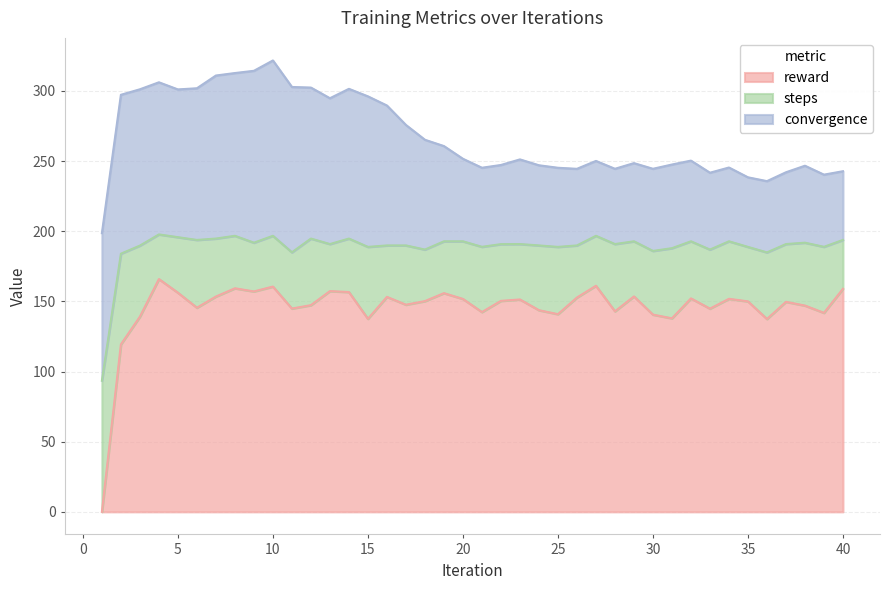

What are all the series names shown in the legend?

reward, steps, convergence